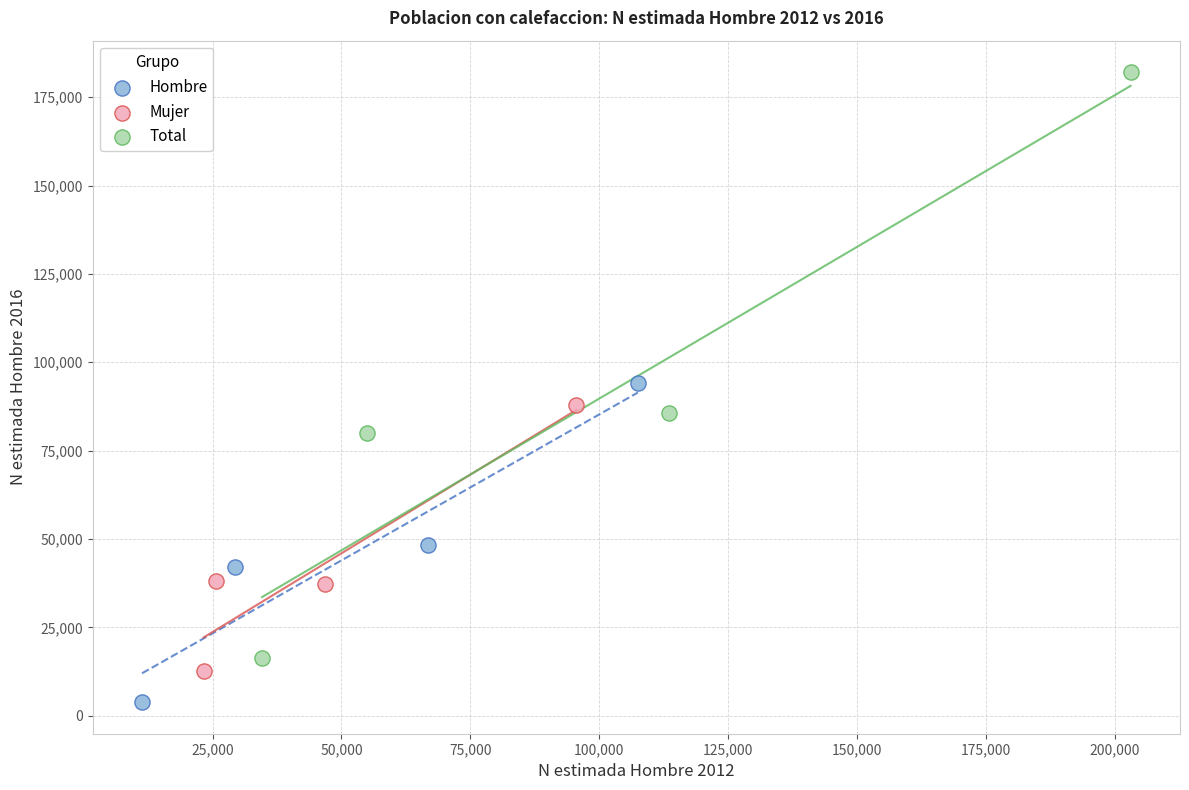

Which series has the largest Y range (max minus min)?

Total